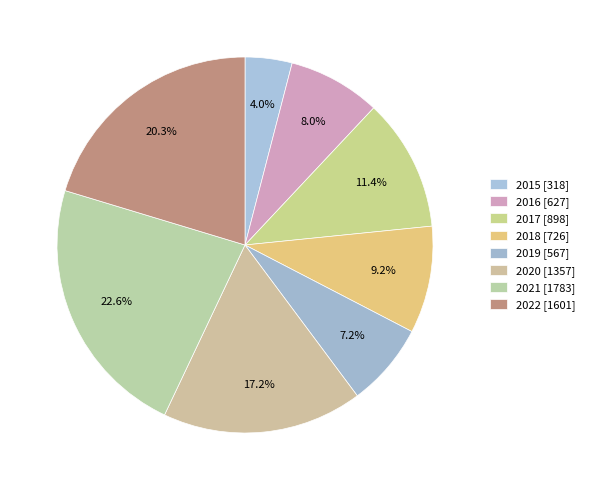

What percentage is the 2018 slice, to the nearest percent?

9%